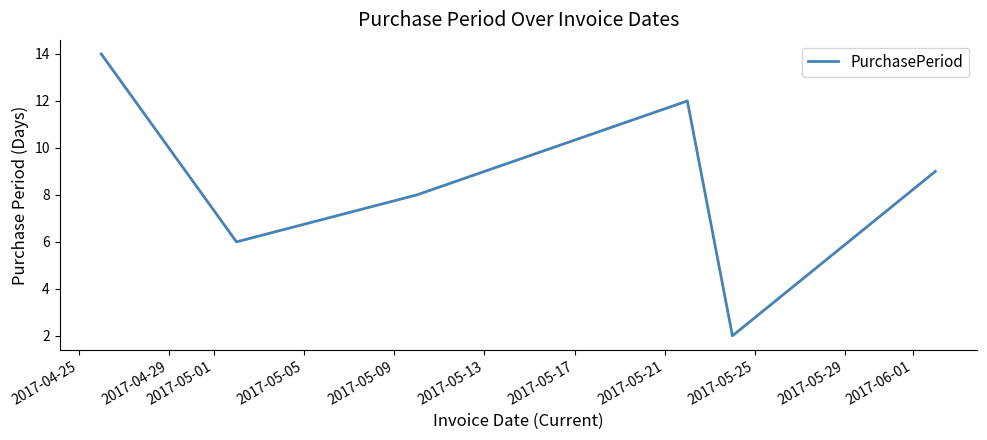

Reading right to left, list all the values displayed in this chart.

9	2	12	8	6	14